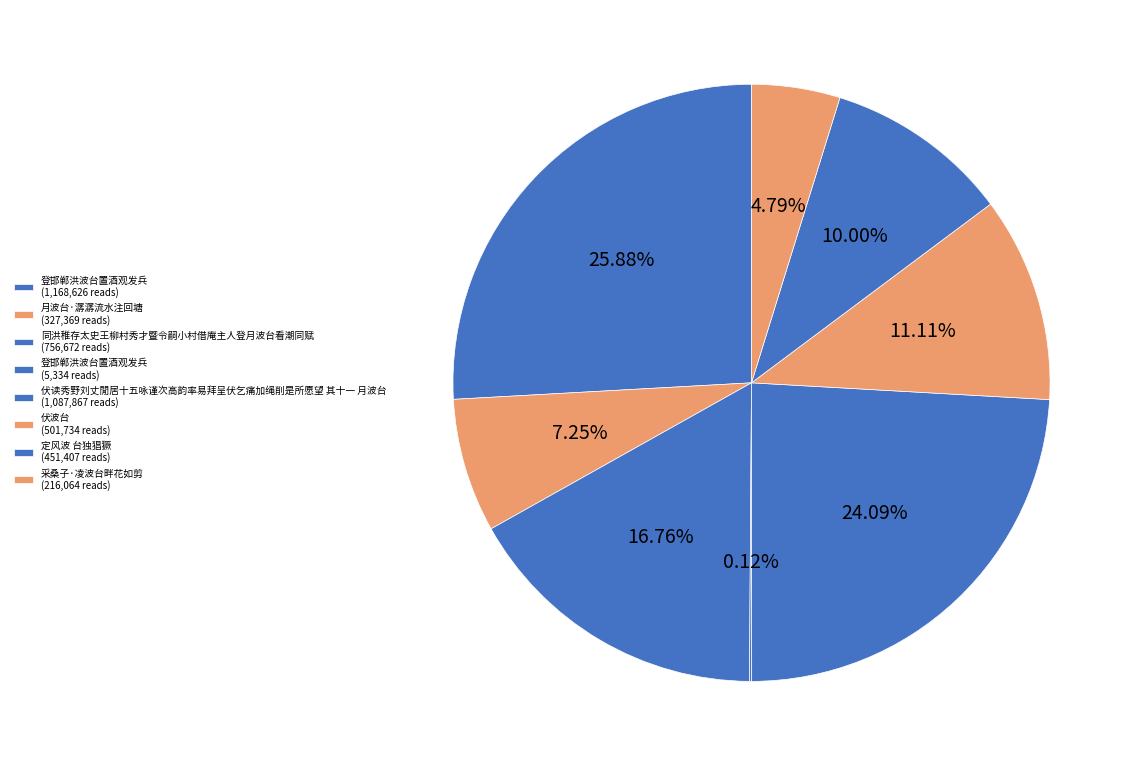

Count the number of slices in the pie.

8